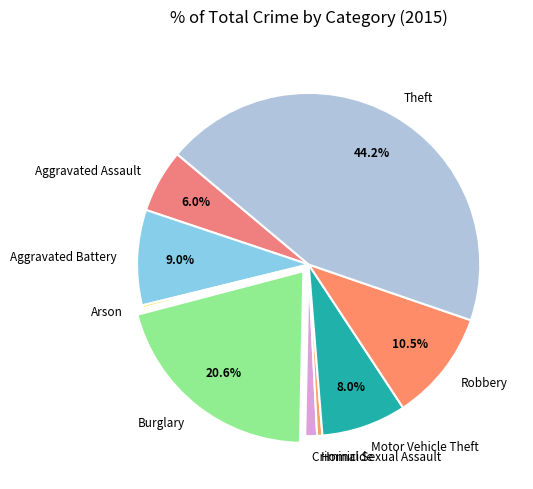

Combined, do Aggravated Assault and Motor Vehicle Theft account for over 50%?

No